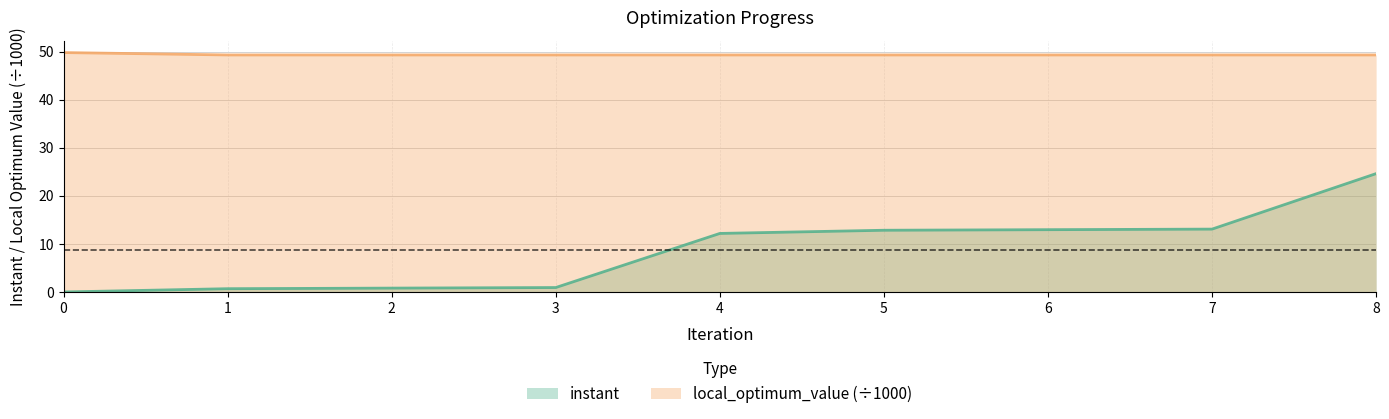

What is the difference between the local_optimum_value values at 7 and 0?

0.5